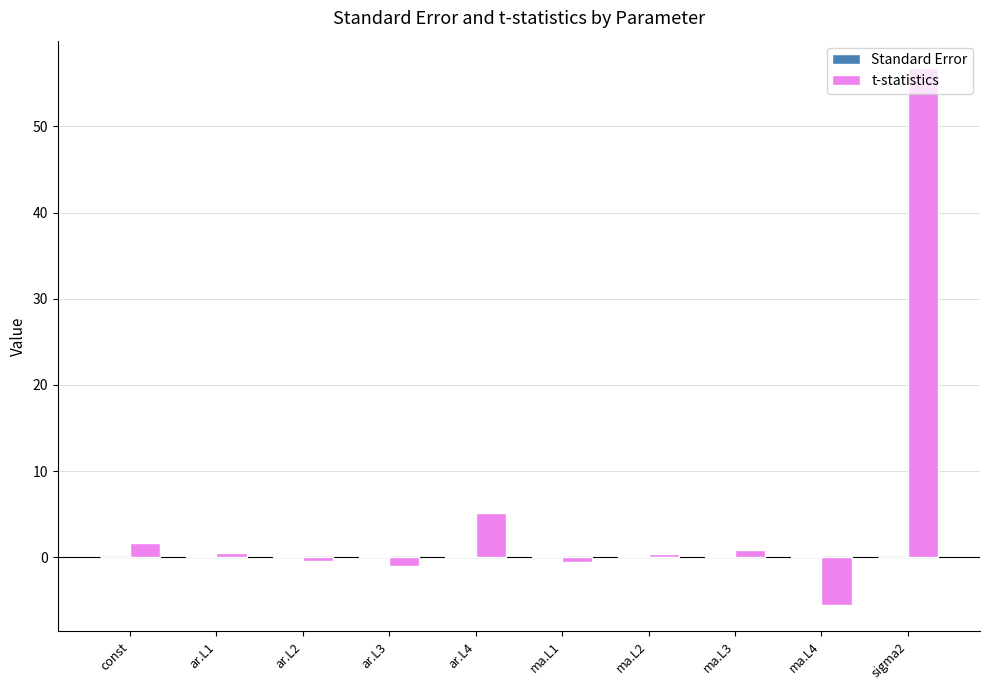

Which label corresponds to the largest value in the chart?

sigma2